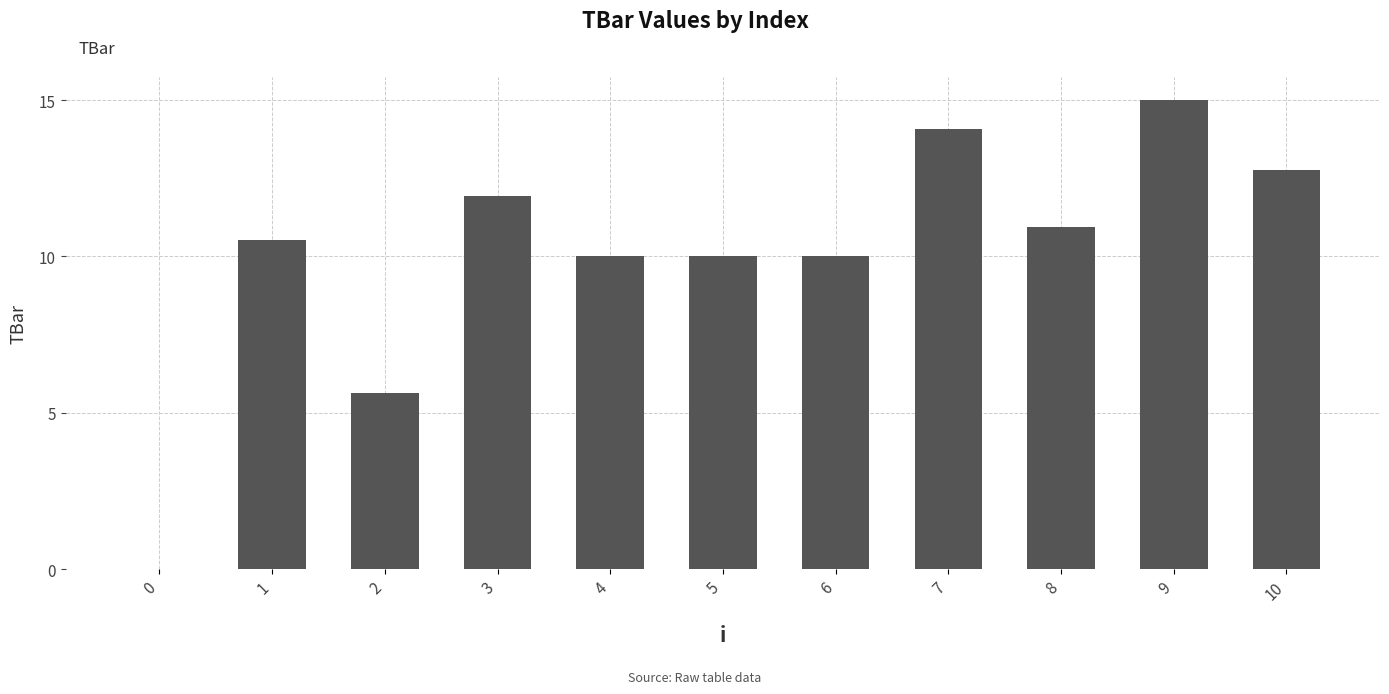

Does the chart contain stacked bars?

No